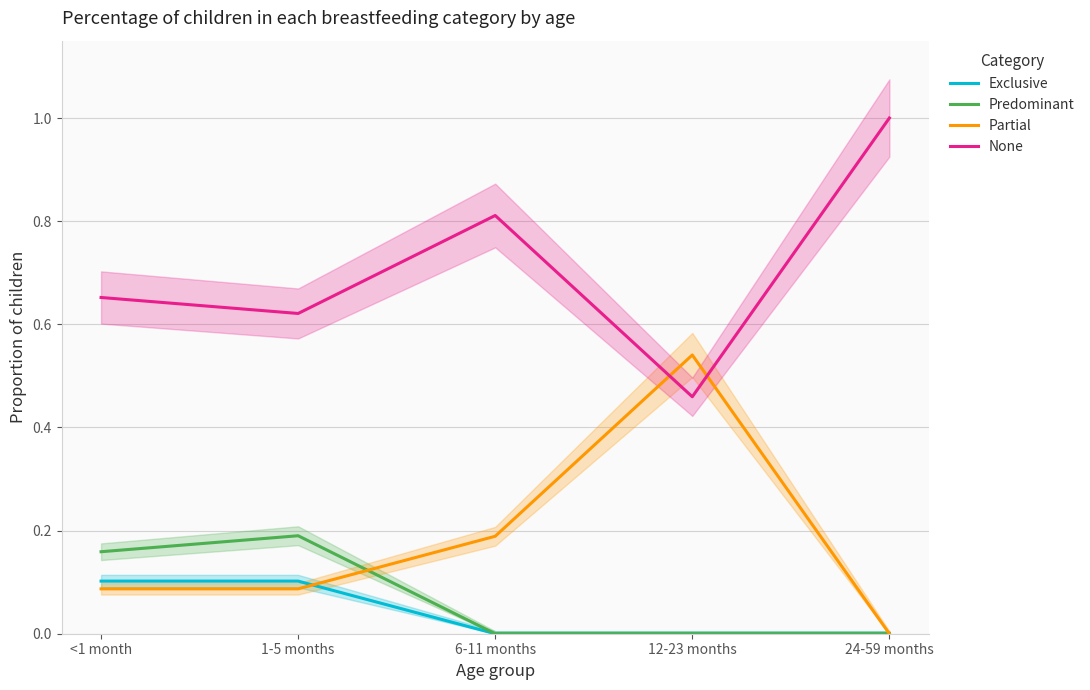

At how many categories does at least one series exceed 0?

5